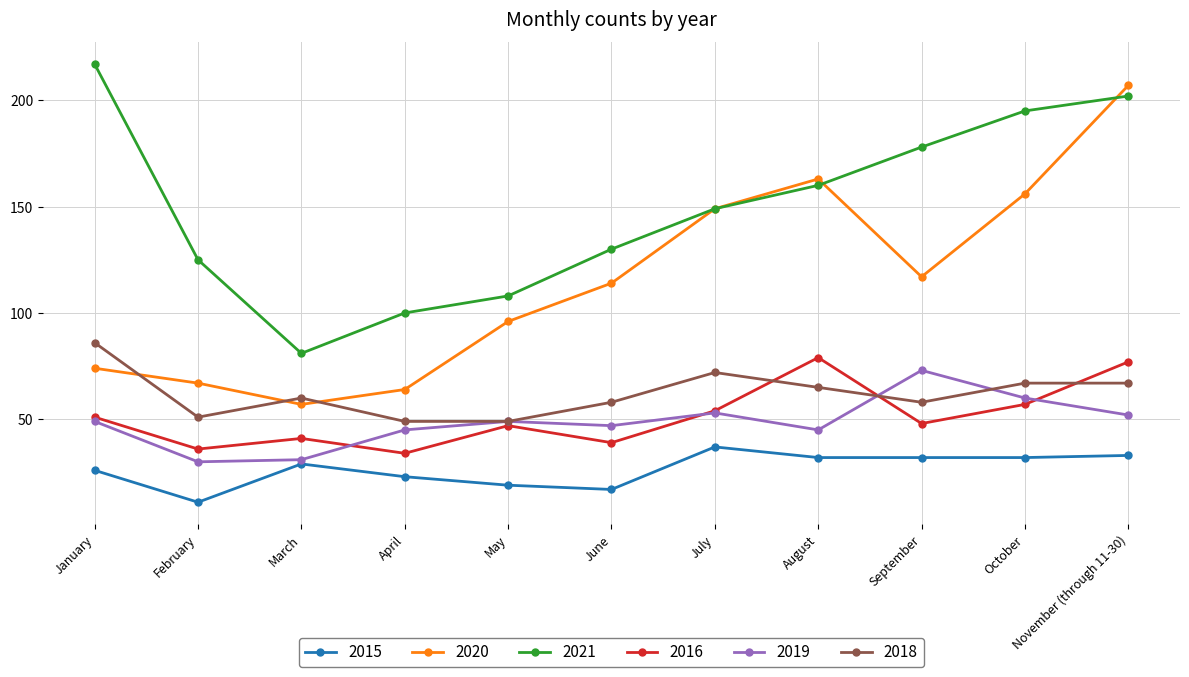

What is the total value across all series at October?

567